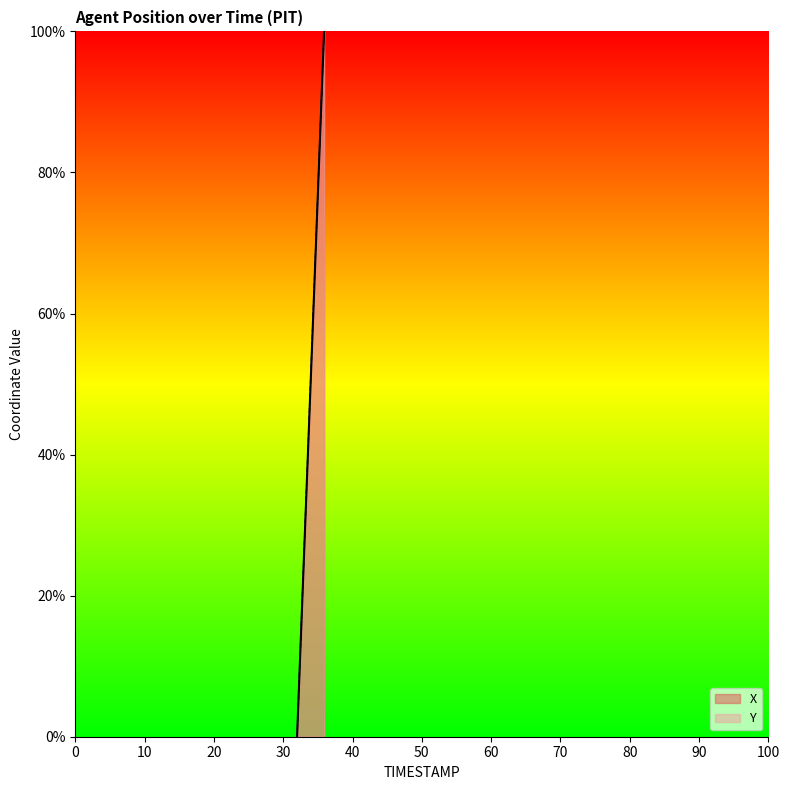

Is the value of X at 35.4 greater than the value of Y at 34.9?

Yes